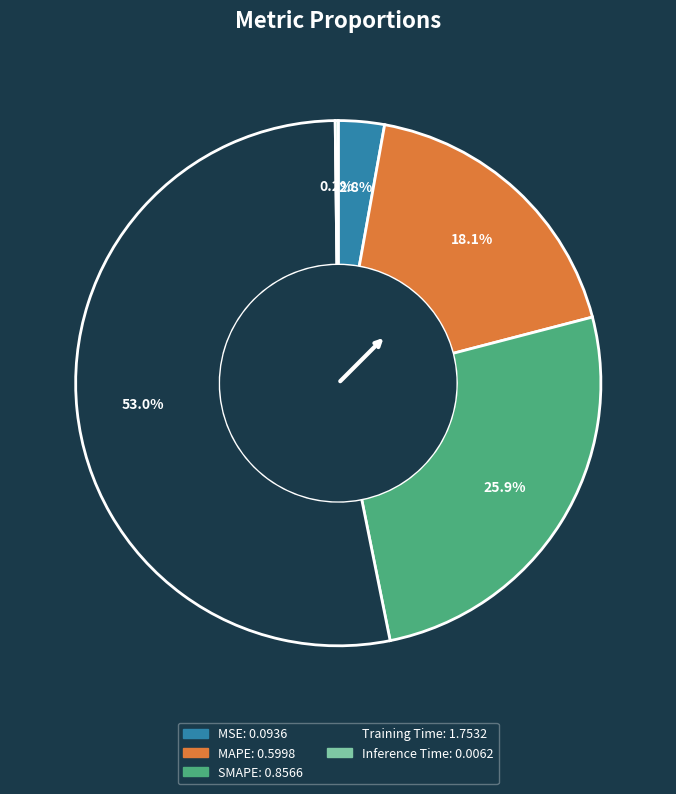

Which slice is the largest?

Training Time